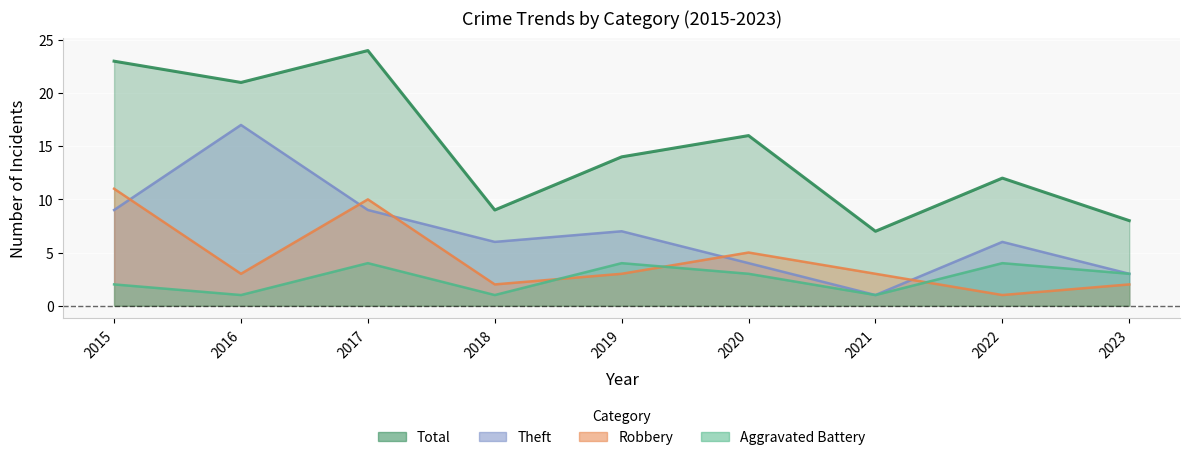

Is the value of Theft at 2018 greater than the value of Robbery at 2017?

No